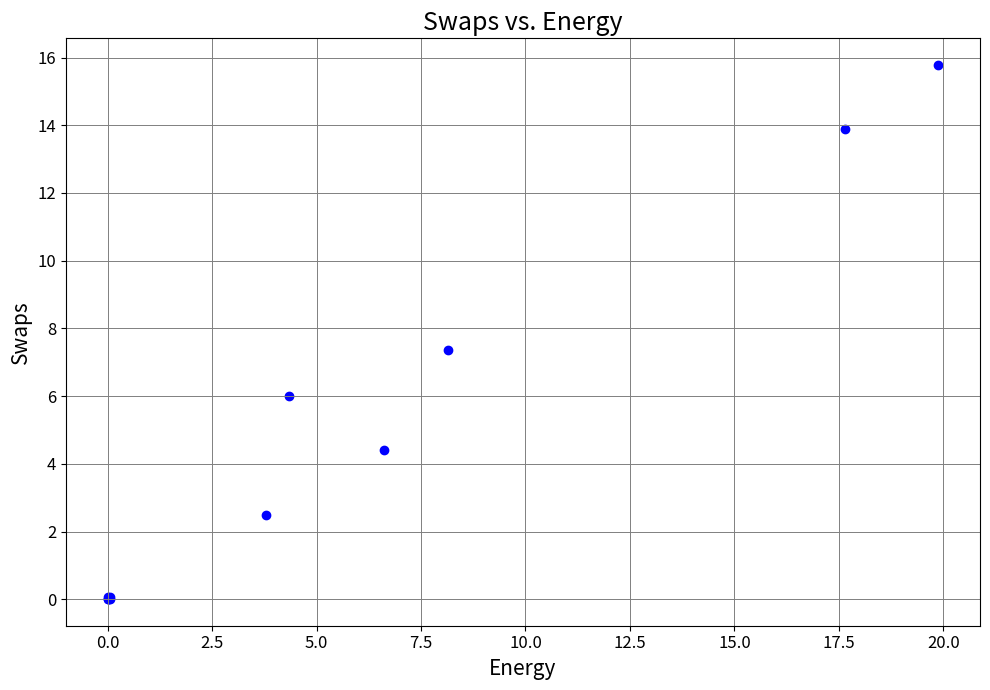

What Y value in the scatter plot is closest to 7?

7.3